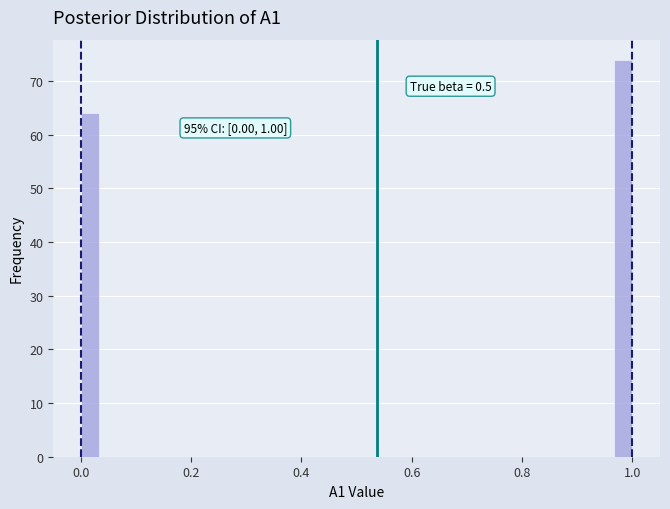

Around what value on the x-axis is the tallest bar? Give the approximate position of its centre, as read against the axis.

0.98